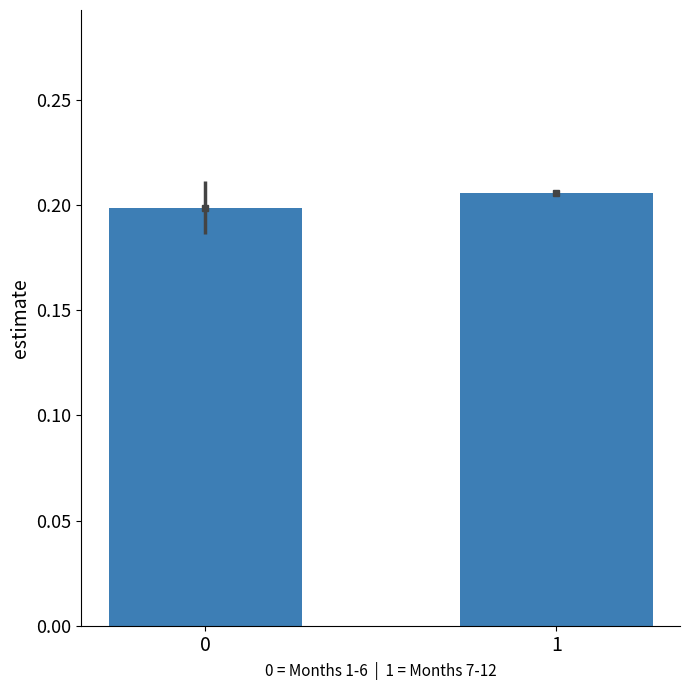

What is the sum of the values at 0 and 1?

0.4